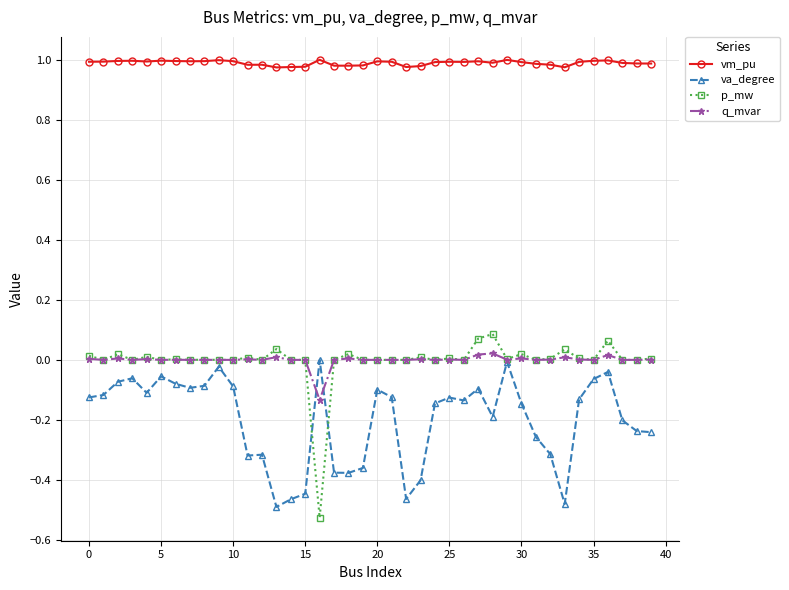

What are all the series names shown in the legend?

vm_pu, va_degree, p_mw, q_mvar